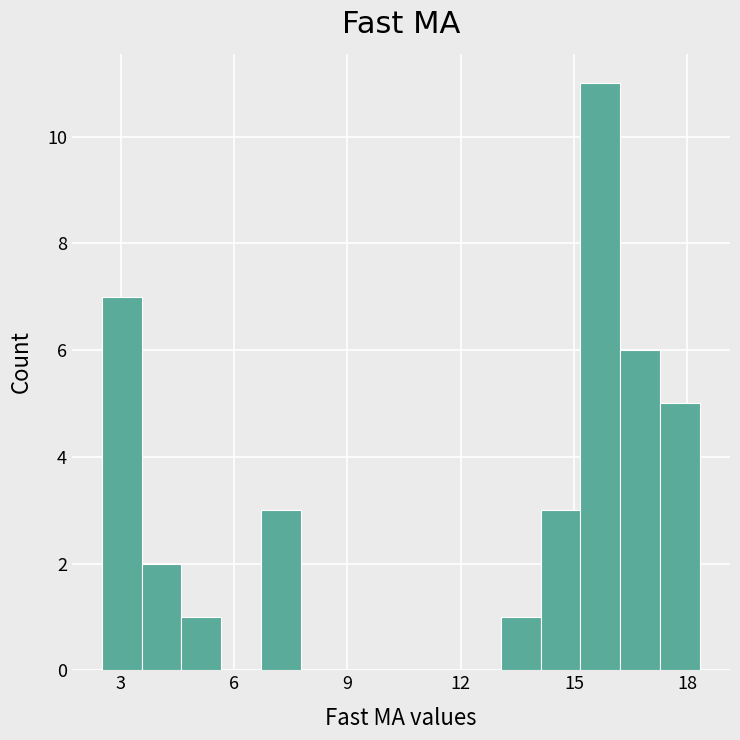

Around what value on the x-axis is the tallest bar? Give the approximate position of its centre, as read against the axis.

15.5